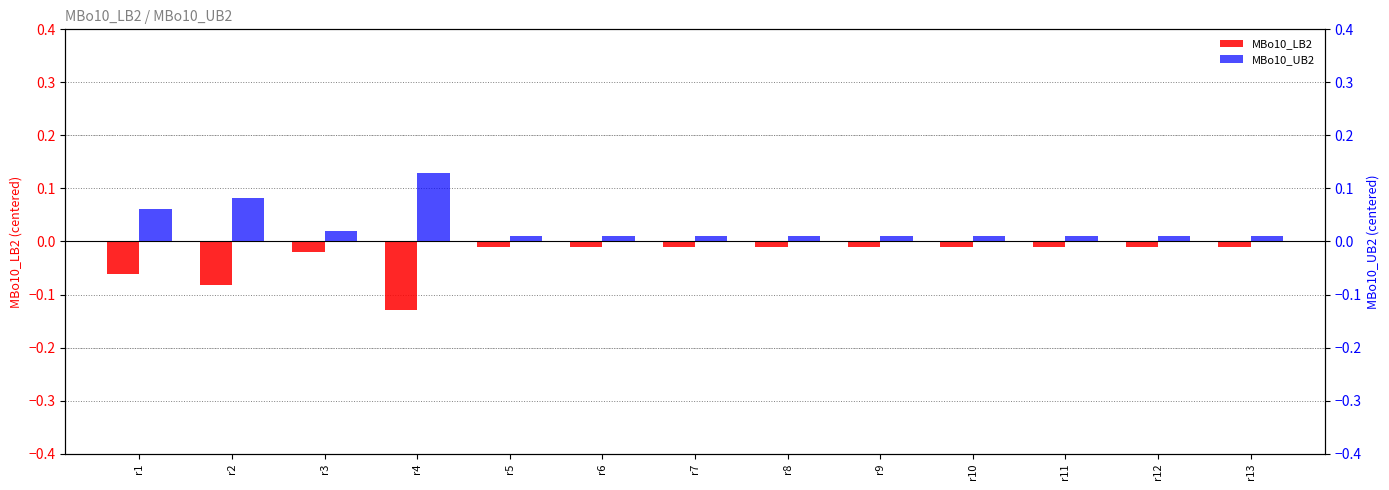

What is the value of the MBo10_LB2 bar at the 2nd from the left?

-0.1